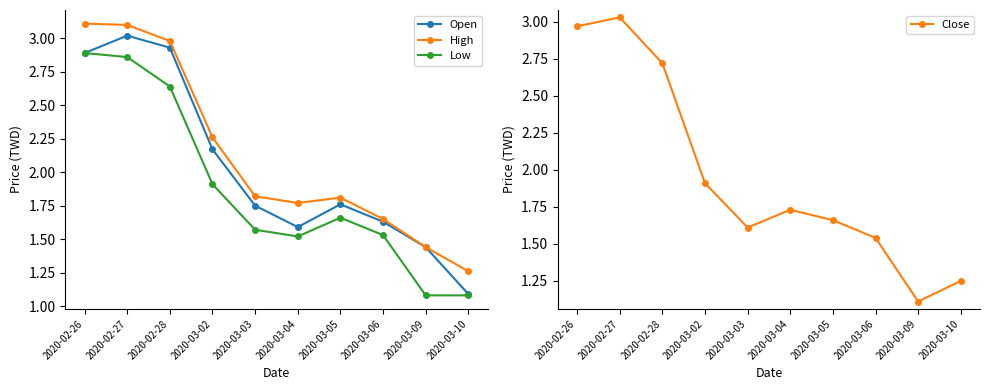

At which category is the sum across all series the highest?

2020-02-27